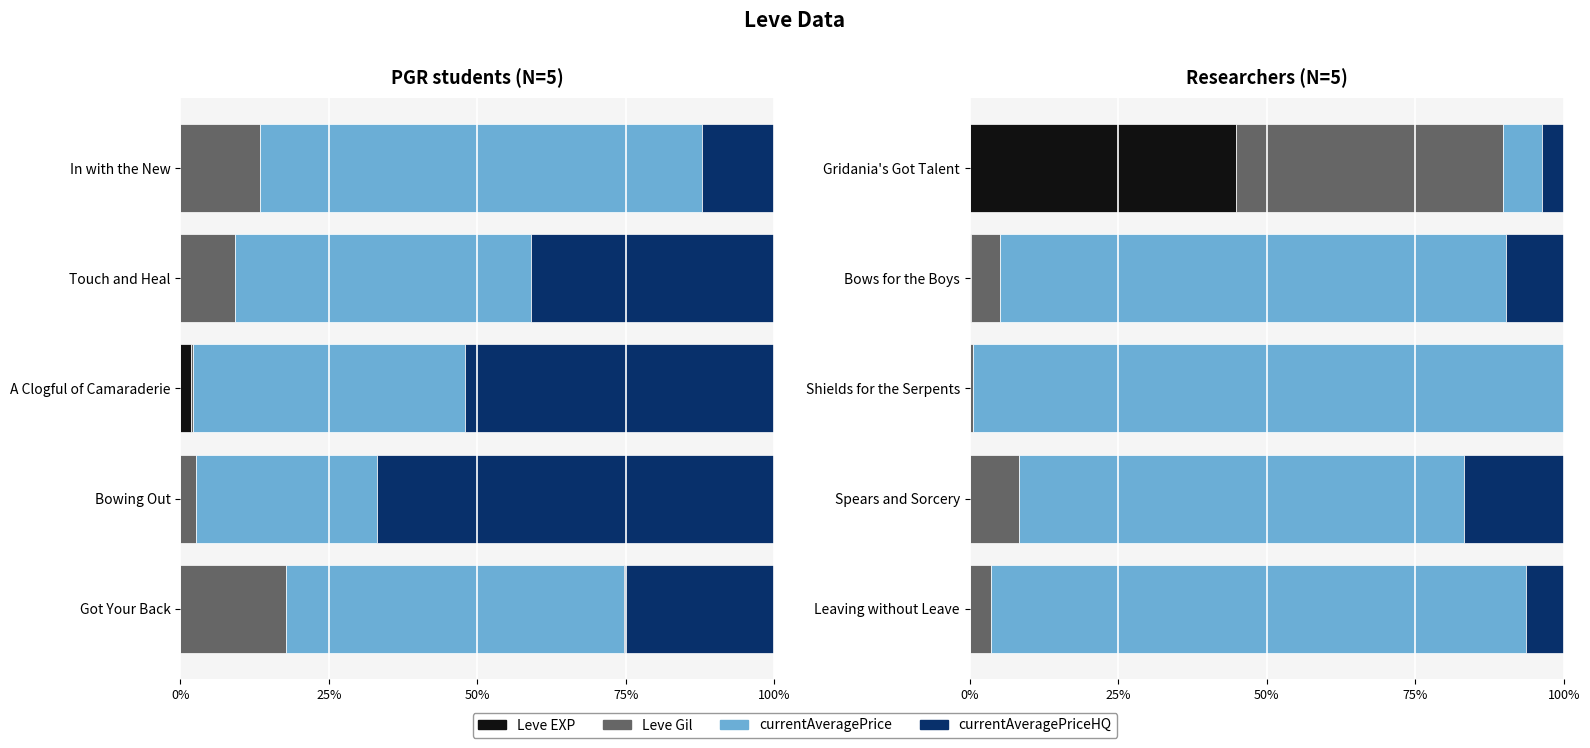

The Leve EXP series shows 0.0 at Spears and Sorcery. True or false?

True